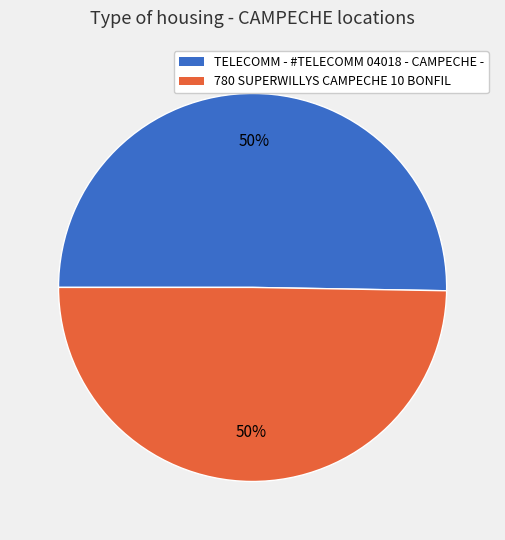

How many slices are in this pie chart?

2